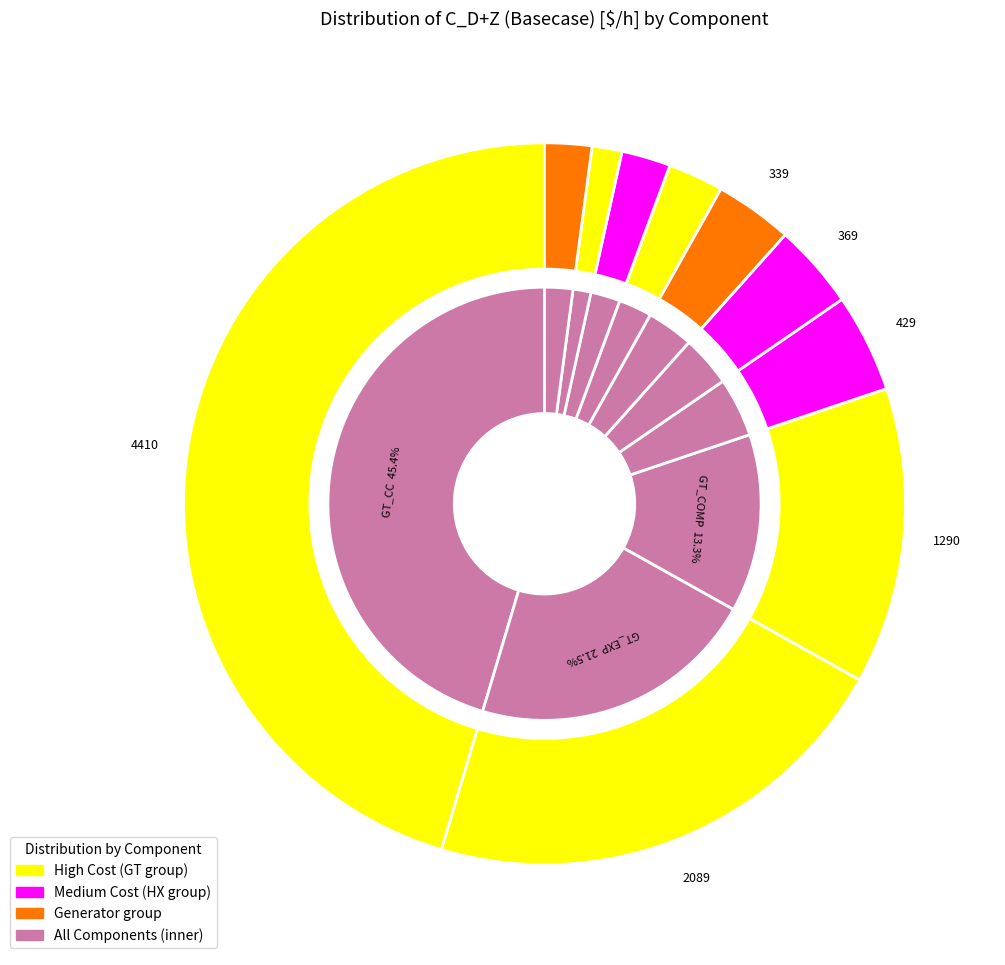

Rank the categories by value from highest to lowest.

GT_CC, GT_EXP, GT_COMP, EVAP_HP, LP_ST, GEN_GT, SH_HP, GEN_ST, HP_ST, SOLARFIELD